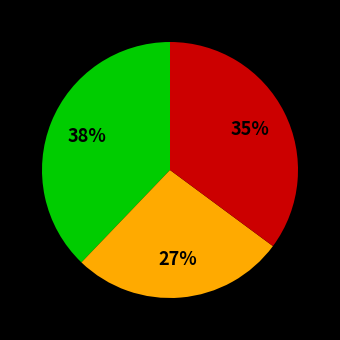

To the nearest percent, what is the difference between the largest and smallest slice percentages?

11%